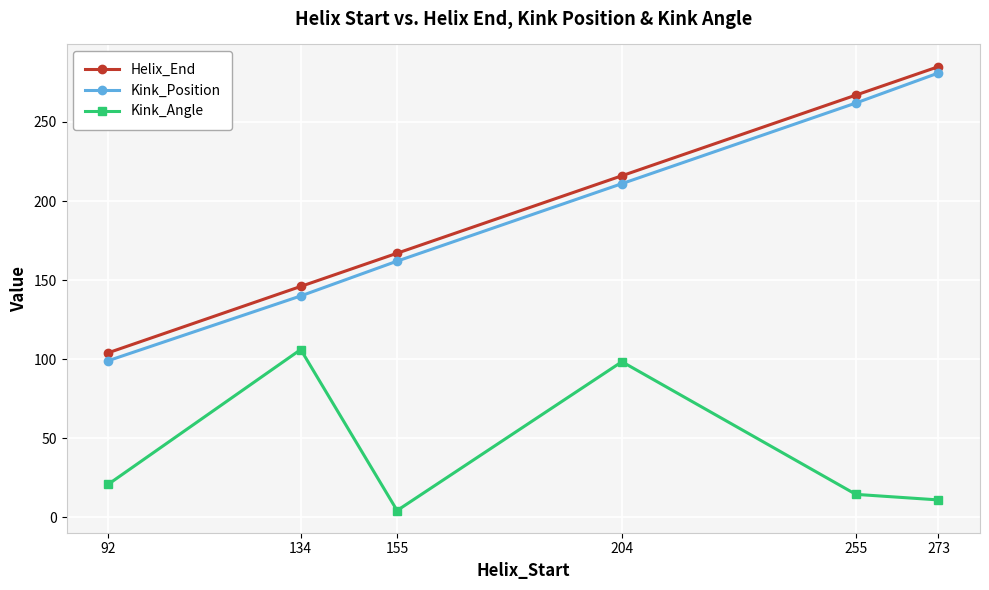

At which category is the sum across all series the highest?

273